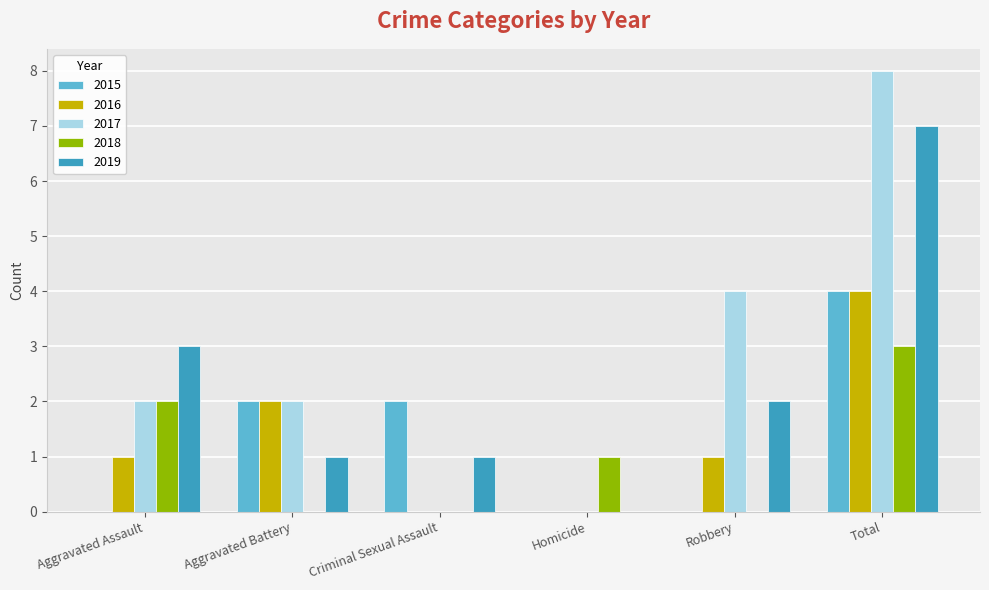

How many distinct data groups are displayed?

5